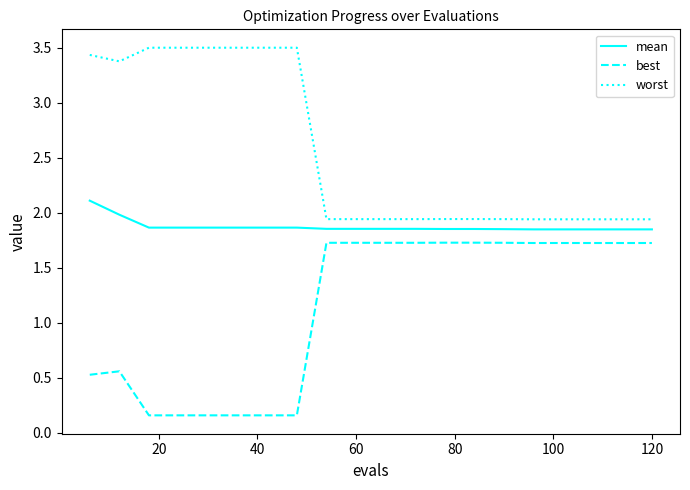

Rank the series by their average value, from highest to lowest.

worst, mean, best